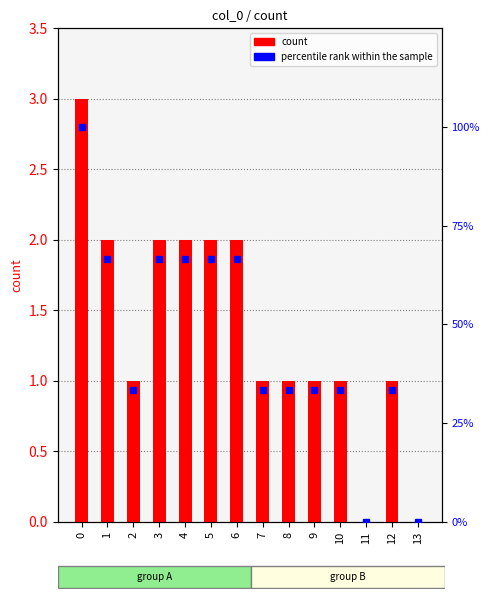

List the series in order of their peak value, lowest first.

count, percentile rank within the sample